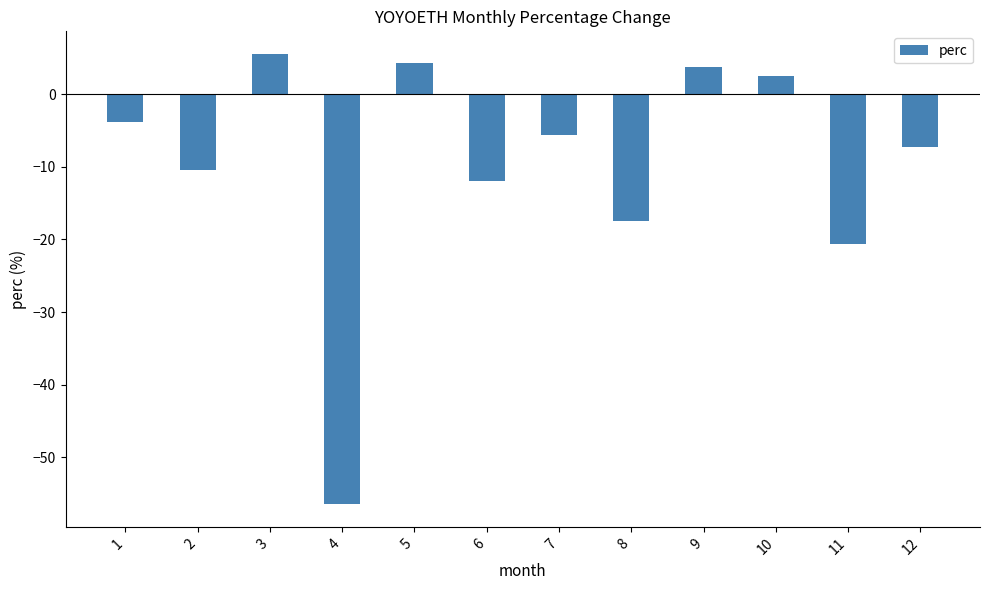

What is the difference between the values at 8 and 4?

39.0